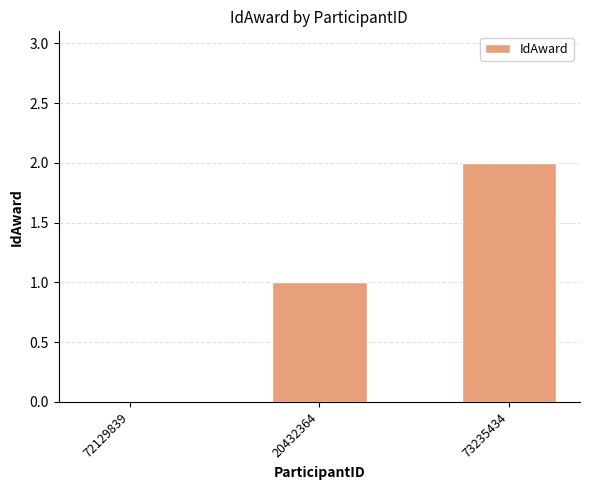

Are the bars grouped side by side (vs. stacked)?

No